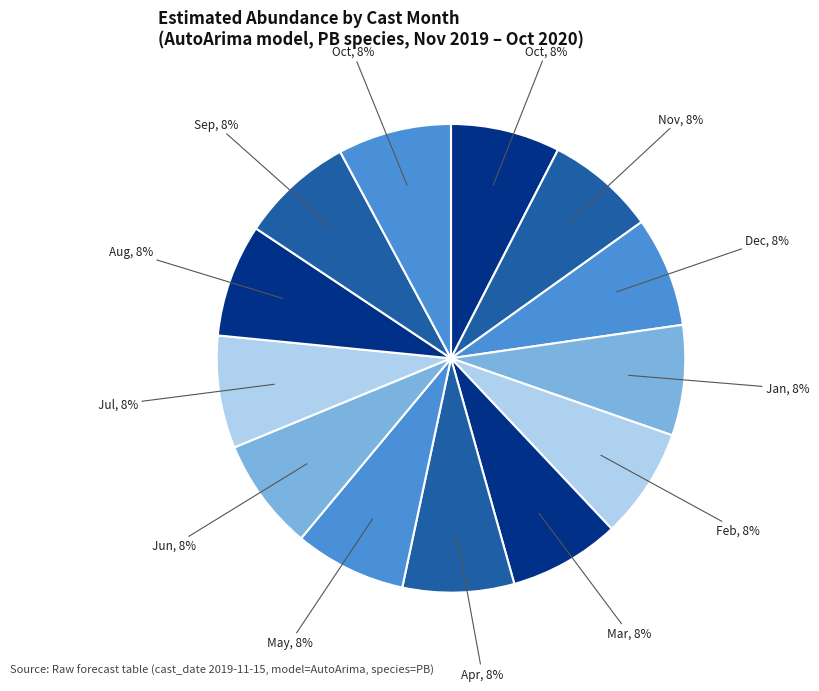

How many segments does this pie chart have?

13